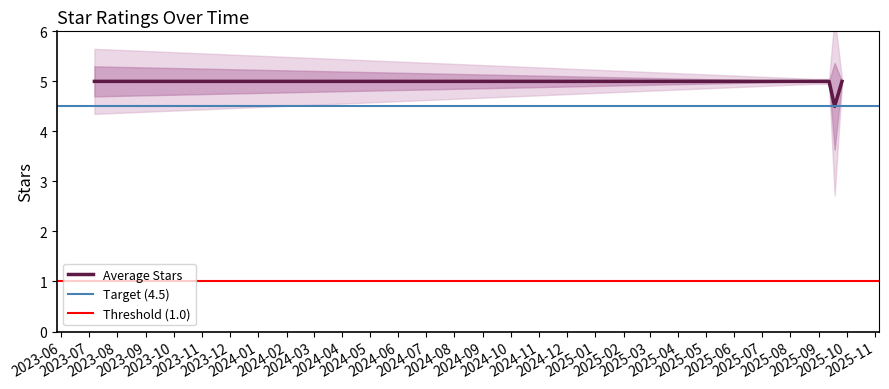

What is the highest value of the Average Stars series?

5.0